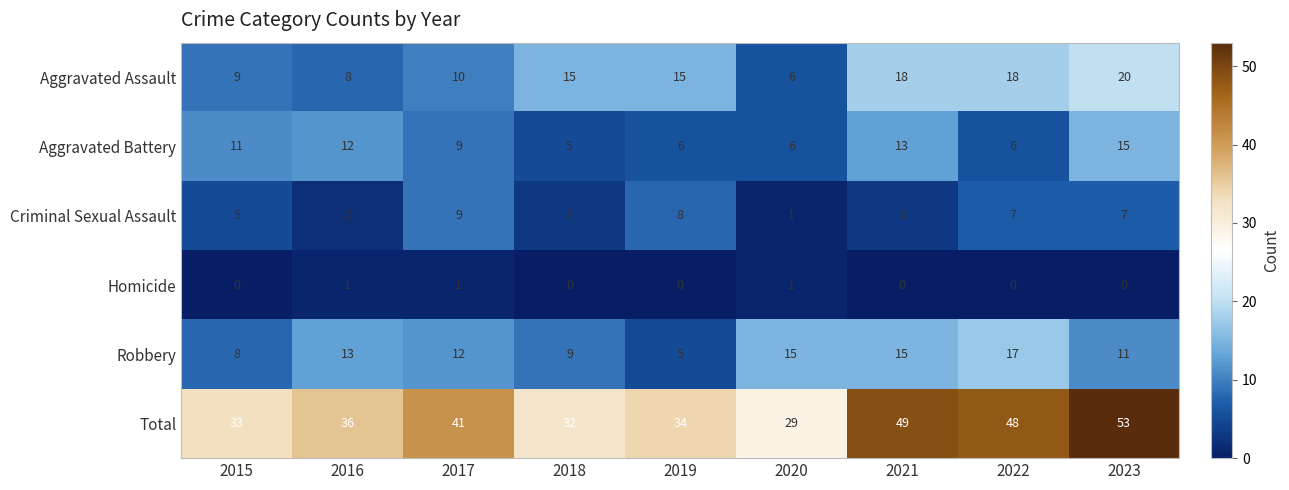

What is the lowest value of the Total series?

29